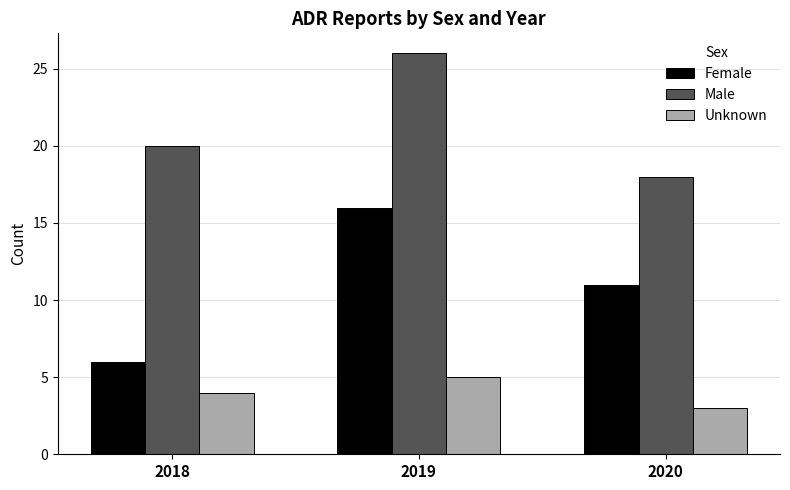

Between 2019 and 2020, which series saw the biggest shift?

Male